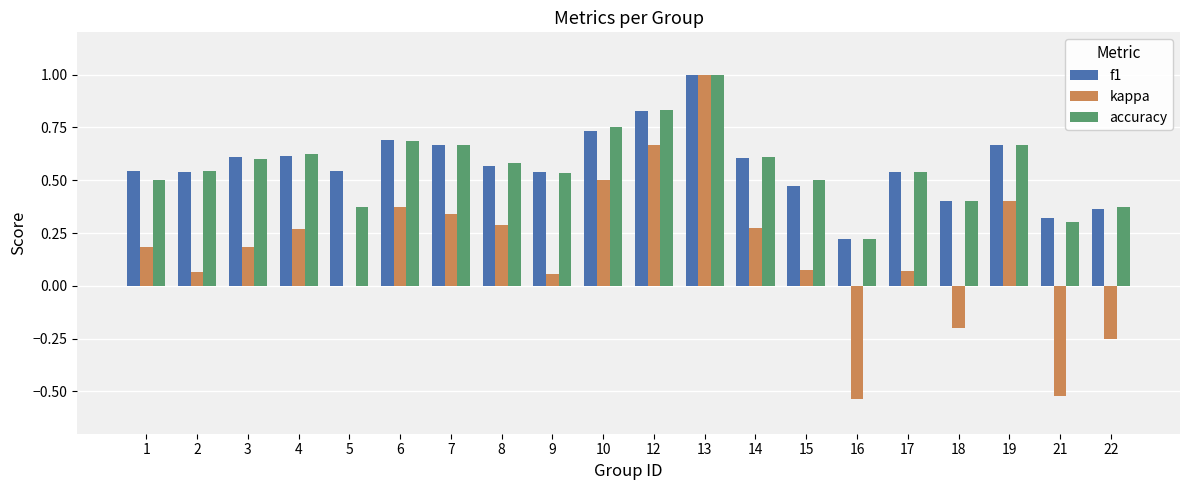

Is it true that kappa equals 0.0 at 2?

False